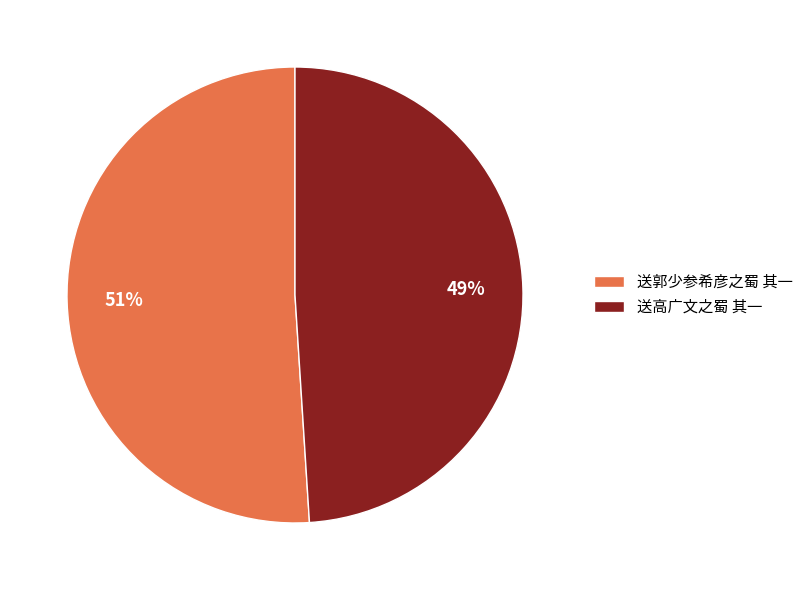

Which category has the smallest portion of the pie?

送高广文之蜀 其一